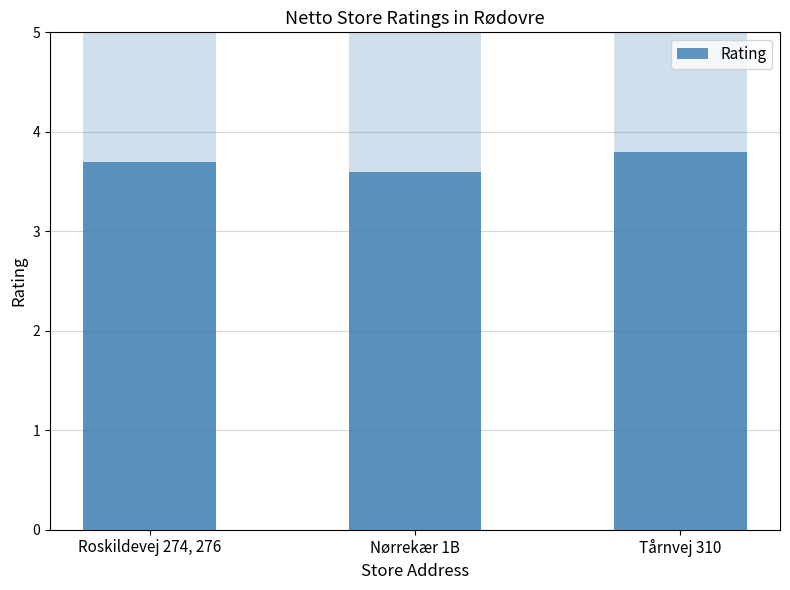

How many bars are there in total?

3